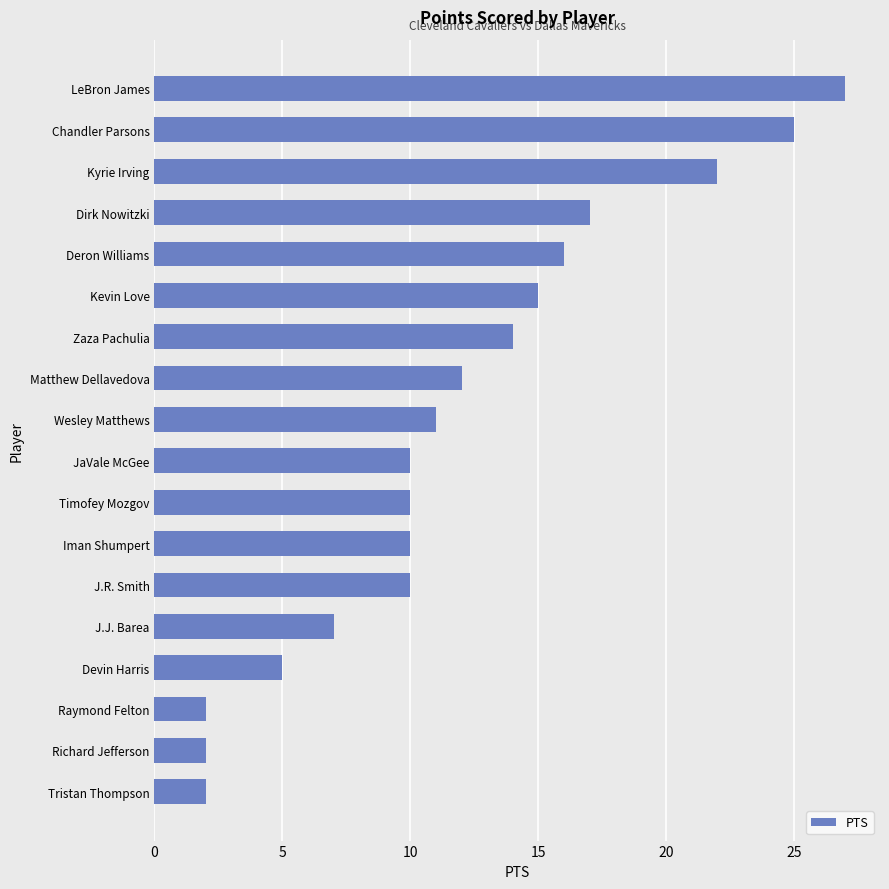

Between Richard Jefferson and Zaza Pachulia, which is larger?

Zaza Pachulia